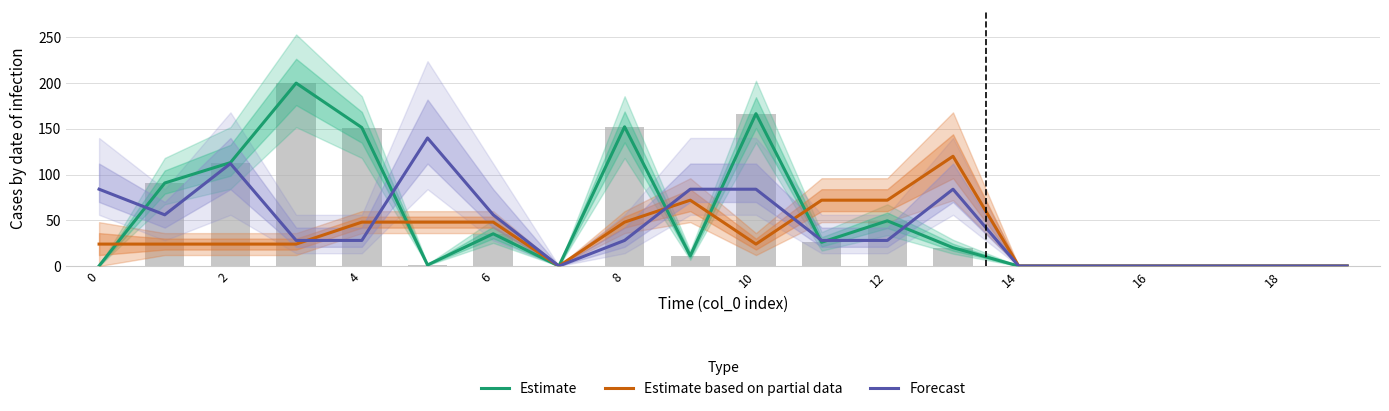

Reading right to left, extract all data points from this chart.

Estimate: 0.0	0.0	0.0	0.0	0.0	0.0	20.1	49.5	26.0	166.6	11.1	152.2	0.0	35.3	1.2	151.4	200.0	113.1	90.8	0.2
Estimate based on partial data: 0.0	0.0	0.0	0.0	0.0	0.0	120.0	72.0	72.0	24.0	72.0	48.0	0.0	48.0	48.0	48.0	24.0	24.0	24.0	24.0
Forecast: 0.0	0.0	0.0	0.0	0.0	0.0	84.0	28.0	28.0	84.0	84.0	28.0	0.0	56.0	140.0	28.0	28.0	112.0	56.0	84.0